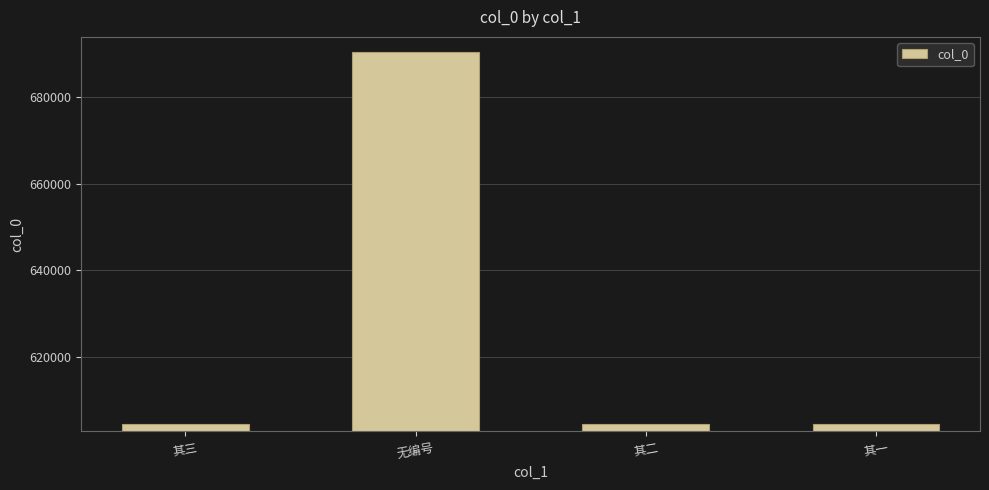

How many bars are there in total?

4